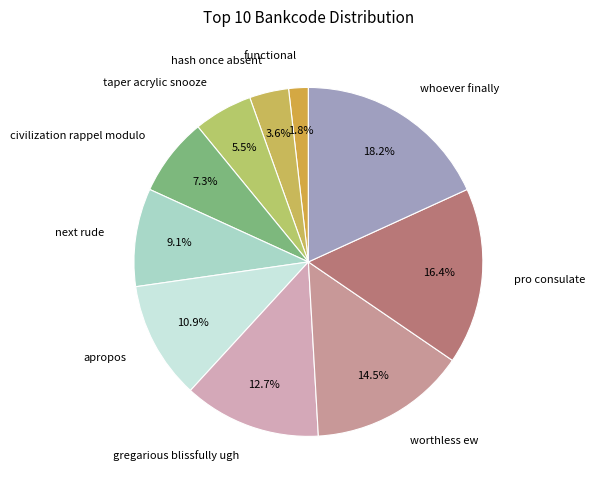

Which category has the biggest portion of the pie?

whoever finally